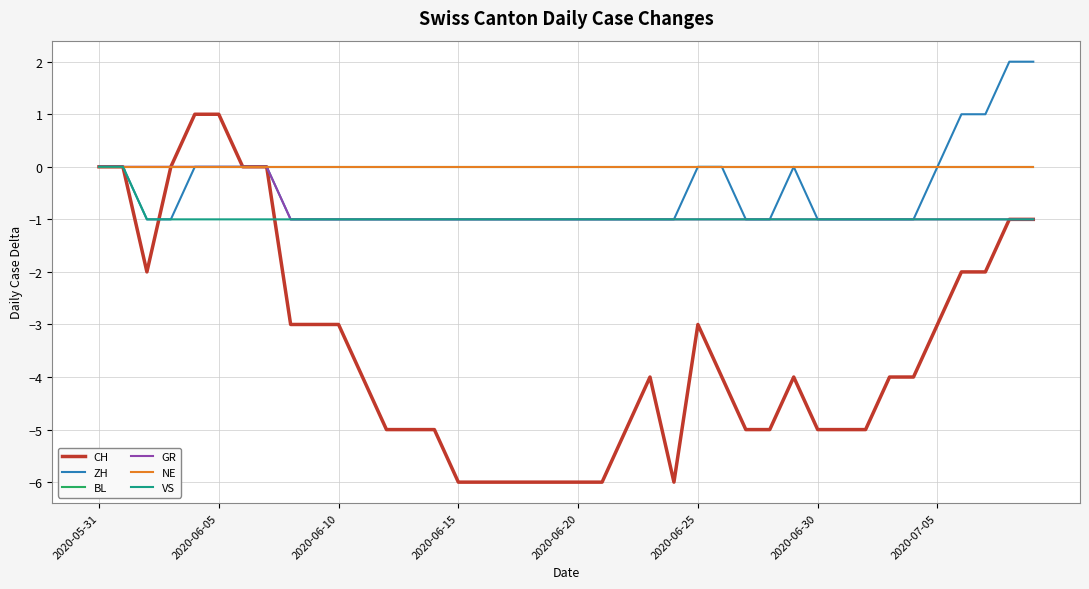

List the series in order of their peak value, highest first.

ZH, CH, BL, GR, NE, VS